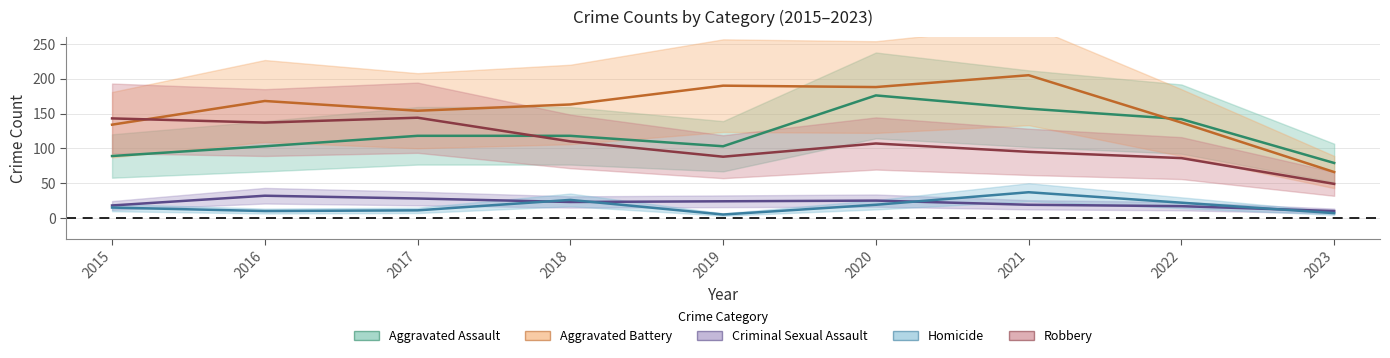

True or false: Homicide and Robbery intersect in this chart.

False